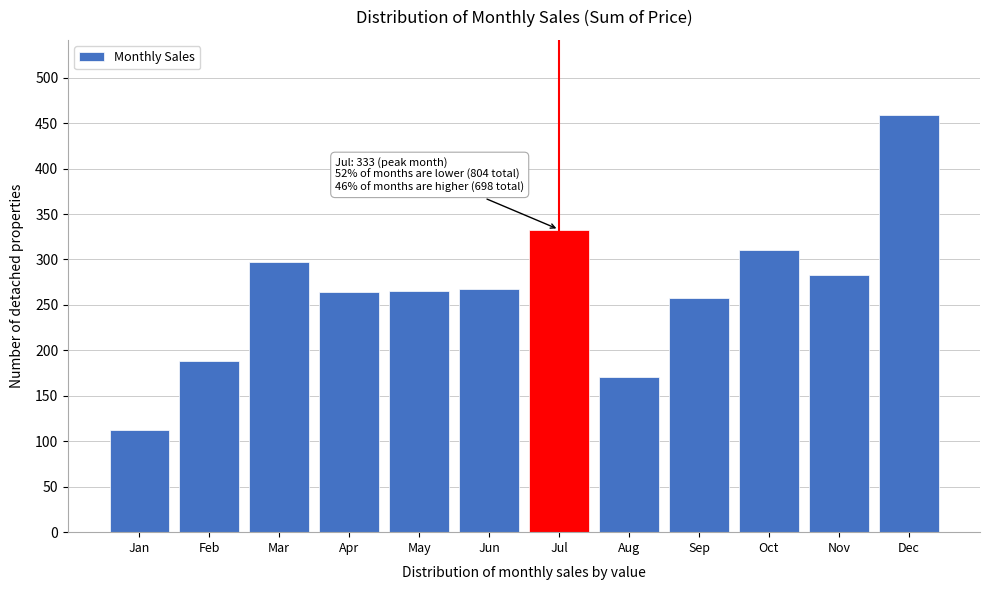

The chart shows a value of 365 at Sep. True or false?

False